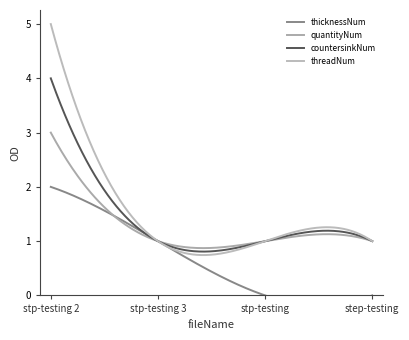

True or false: thicknessNum and threadNum cross at least once.

False